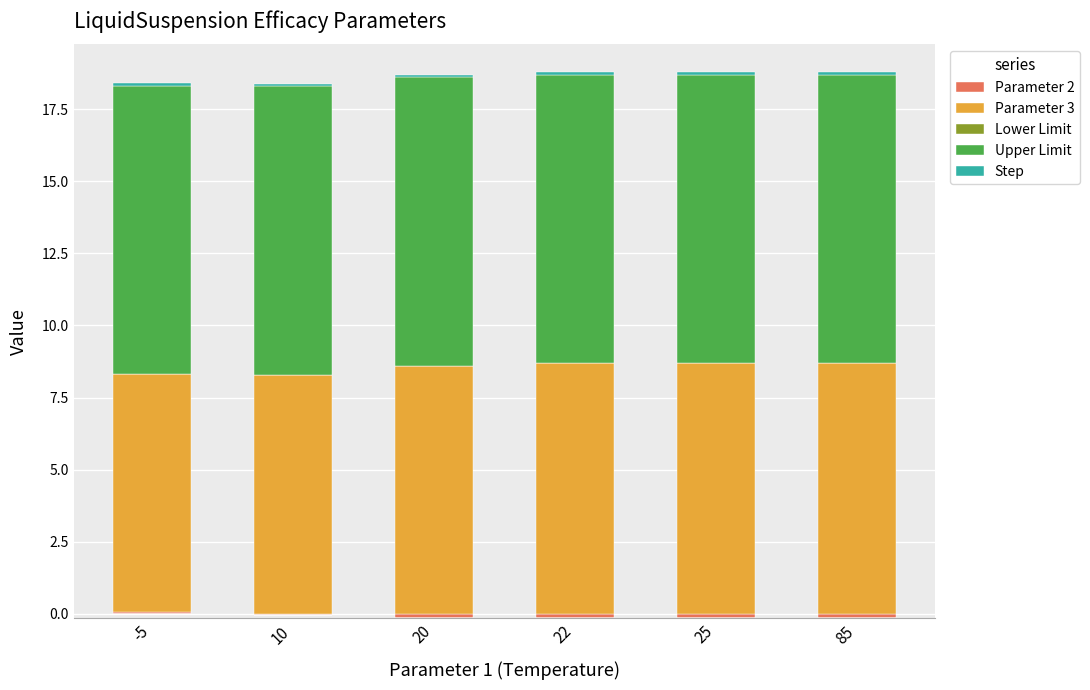

Which label corresponds to the largest value in the chart?

-5